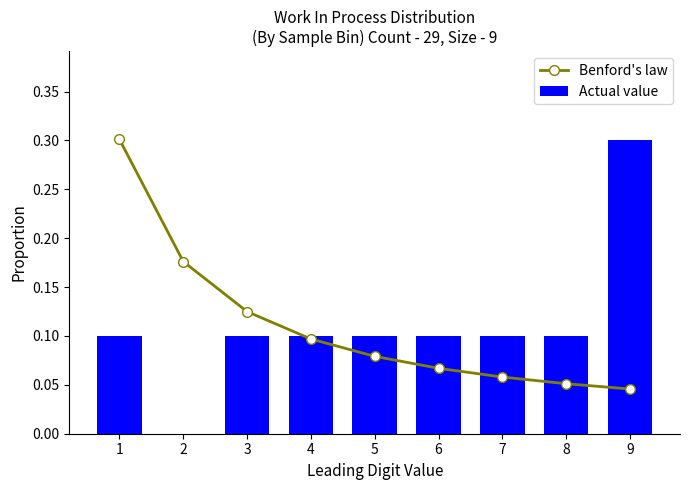

The value of Benford's law at 8 is 0.1. True or false?

False